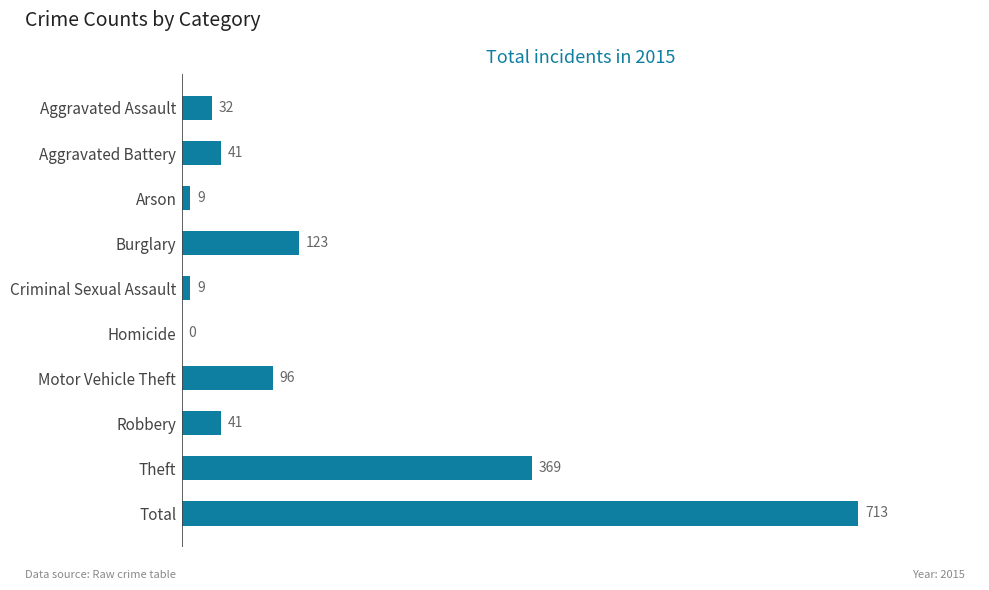

What is the sum of all values?

1433